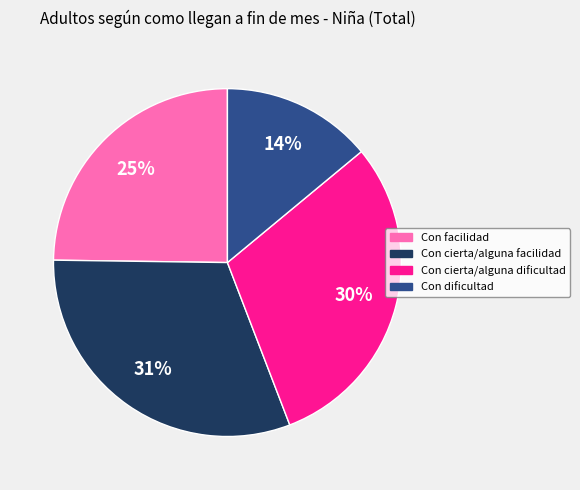

Which has a higher value, Con cierta/alguna dificultad or Con dificultad?

Con cierta/alguna dificultad